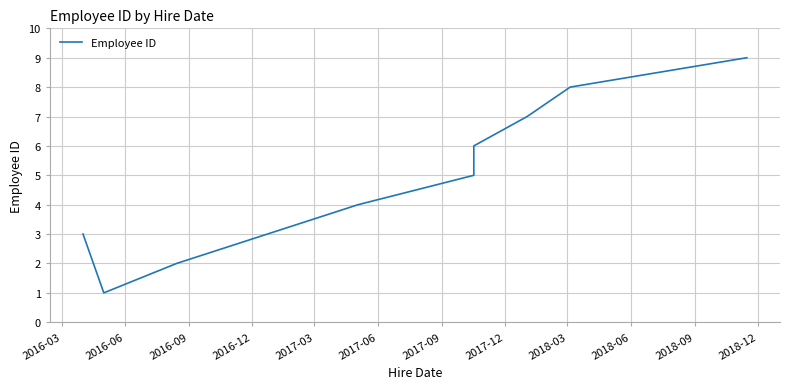

At which category does the chart reach its minimum across all series?

2016-06